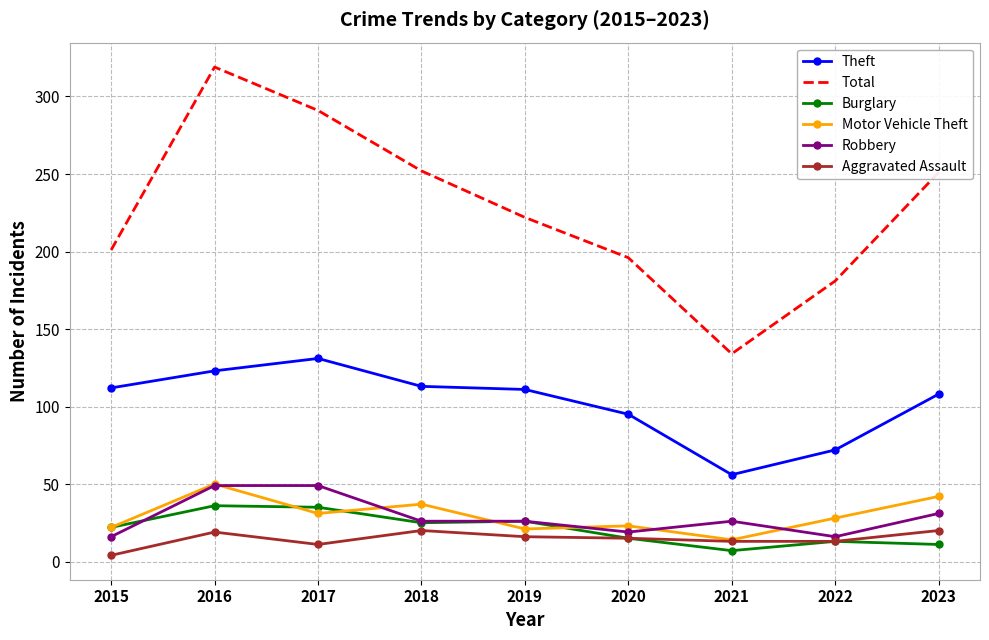

What is the difference between the Robbery values at 2015 and 2017?

33